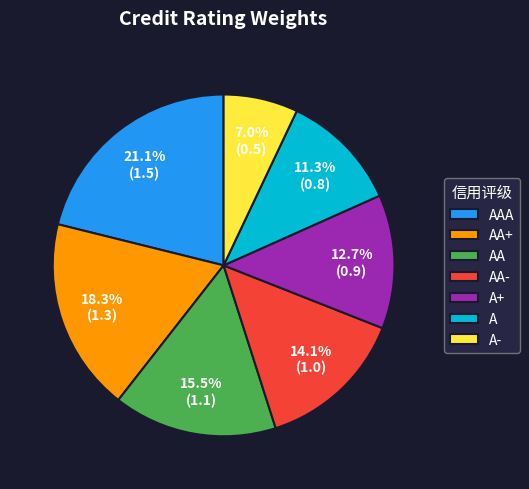

To the nearest percent, what percentage of the pie is A?

11%